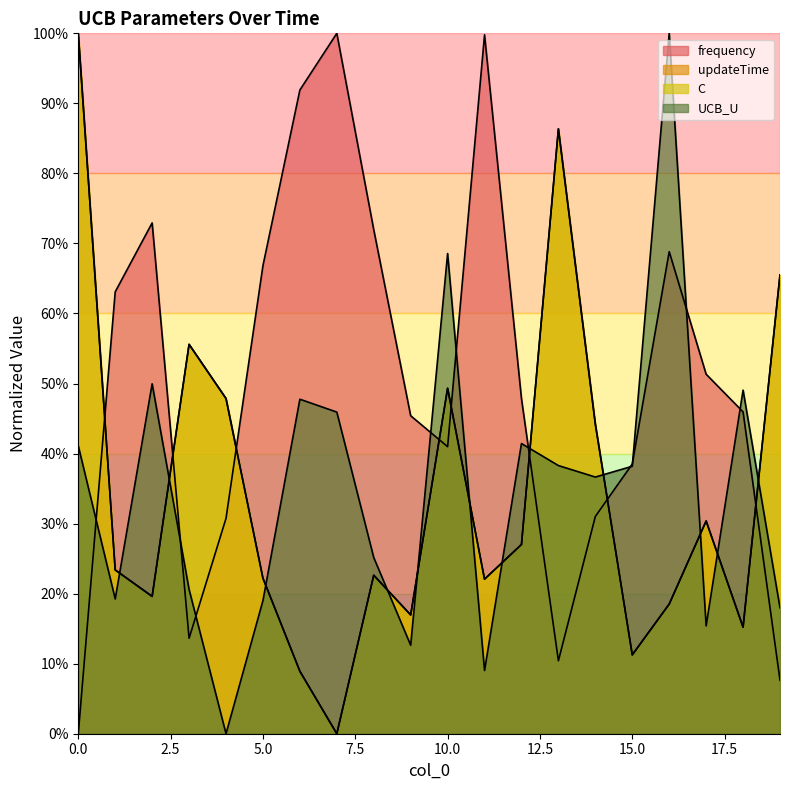

True or false: UCB_U has a value of 0.6 at 12.

False